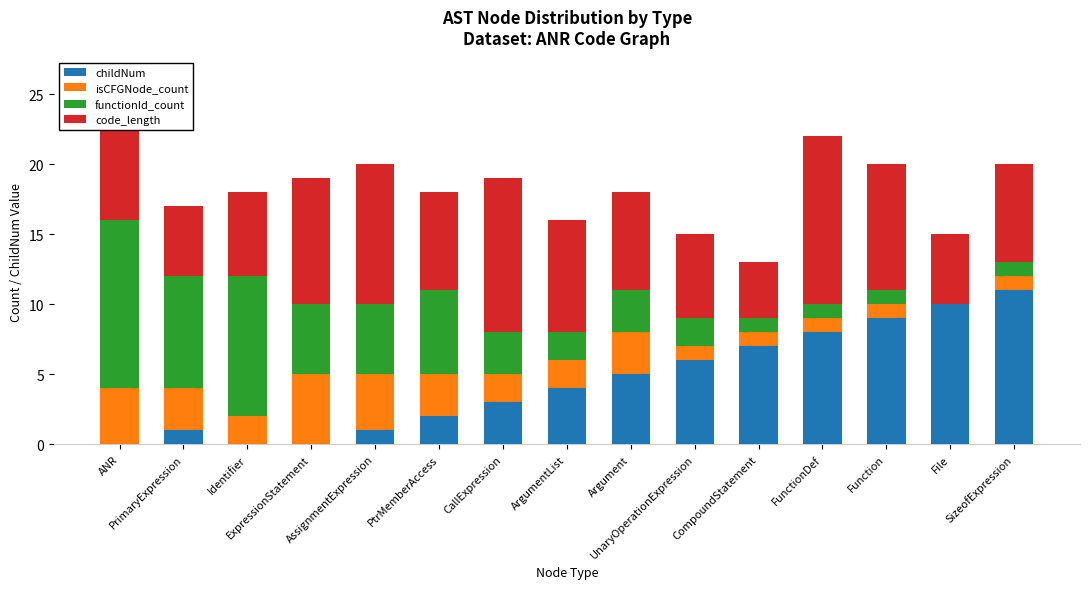

How many isCFGNode_count values are between 1 and 3?

11